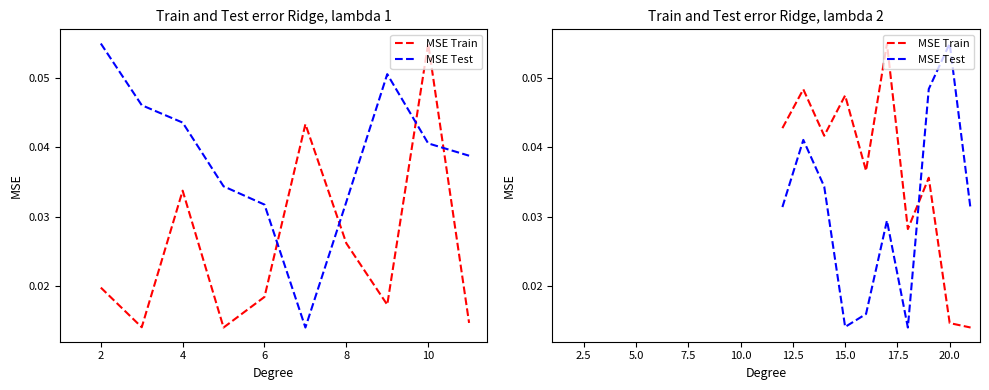

How many intersections are there between MSE Train and MSE Test?

1